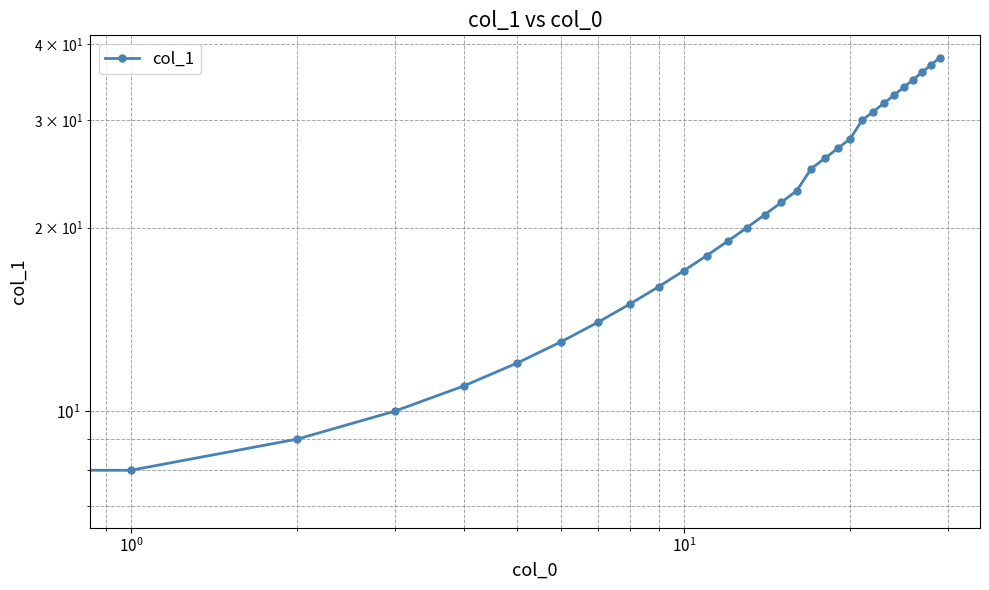

What is the greatest value displayed?

38